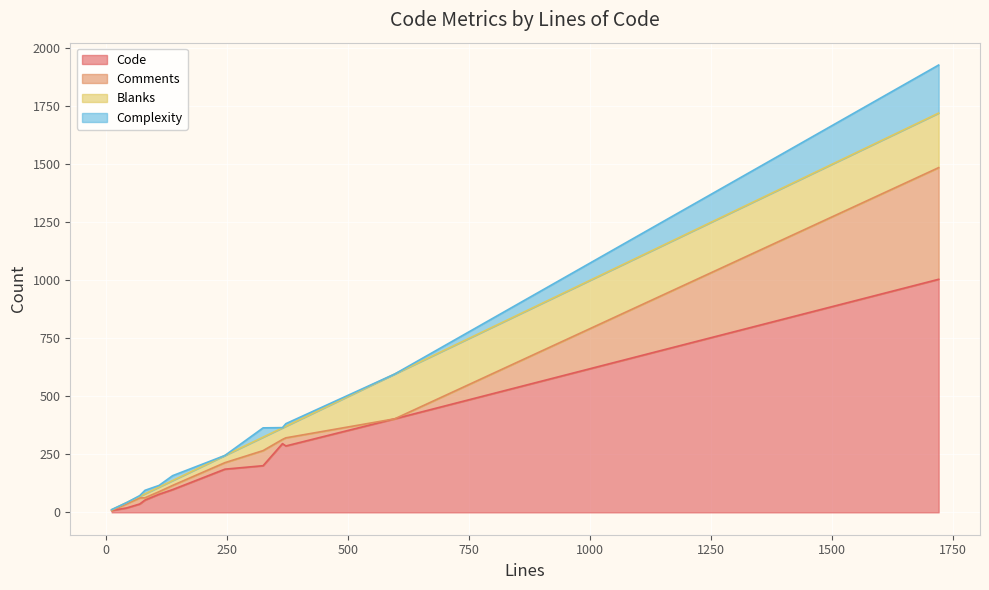

At which category is the sum across all series the highest?

1720